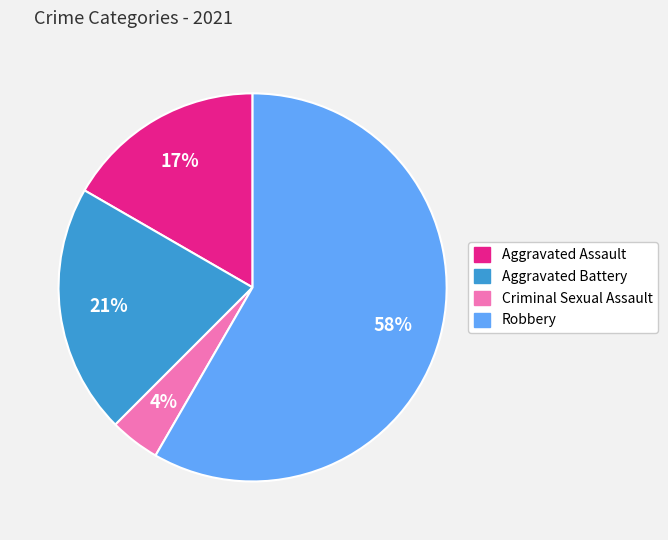

How many segments does this pie chart have?

4